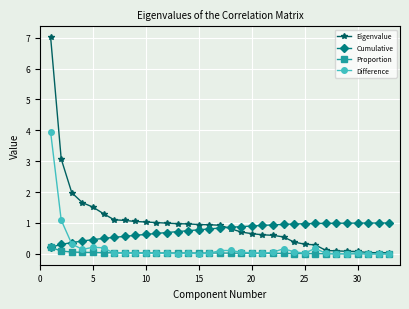

What is the difference between the second highest and second lowest values in the Cumulative series?

0.7